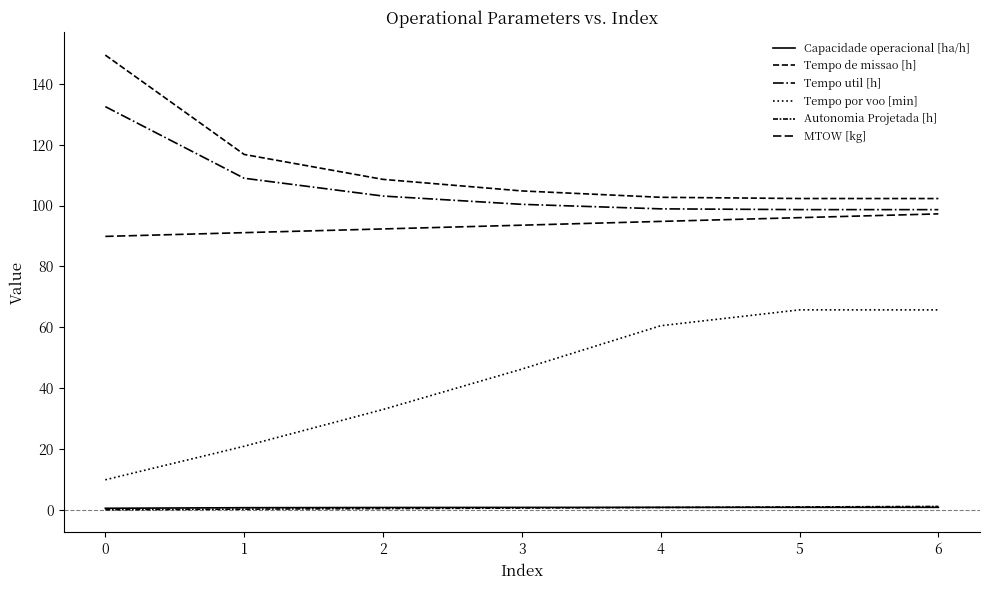

How many lines are shown in the chart?

6